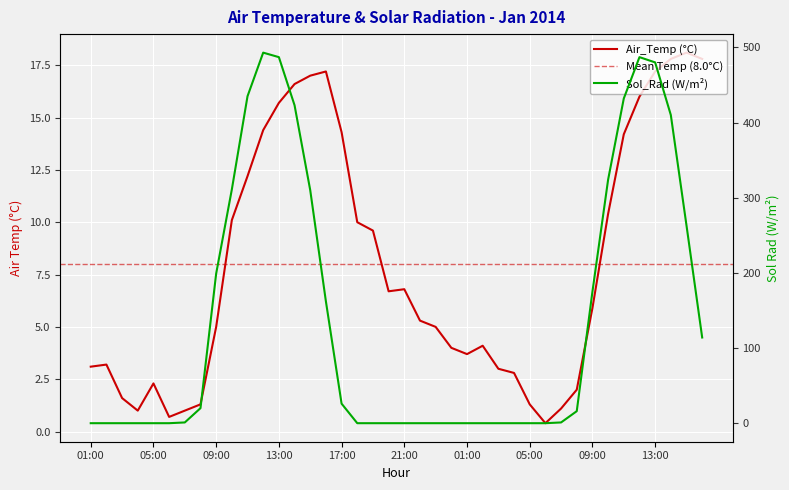

Reading left to right, what are all the values shown in this chart?

Air_Temp: 01:00=3.1	02:00=3.2	03:00=1.6	04:00=1.0	05:00=2.3	06:00=0.7	07:00=1.0	08:00=1.3	09:00=5.0	10:00=10.1	11:00=12.2	12:00=14.4	13:00=15.7	14:00=16.6	15:00=17.0	16:00=17.2	17:00=14.3	18:00=10.0	19:00=9.6	20:00=6.7	21:00=6.8	22:00=5.3	23:00=5.0	00:00=4.0	01:00=3.7	02:00=4.1	03:00=3.0	04:00=2.8	05:00=1.3	06:00=0.4	07:00=1.1	08:00=2.0	09:00=5.9	10:00=10.4	11:00=14.2	12:00=16.0	13:00=17.2	14:00=17.8	15:00=18.1	16:00=17.8
Sol_Rad: 01:00=0.0	02:00=0.0	03:00=0.0	04:00=0.0	05:00=0.0	06:00=0.0	07:00=1.0	08:00=20.0	09:00=199.0	10:00=311.0	11:00=435.0	12:00=493.0	13:00=487.0	14:00=423.0	15:00=310.0	16:00=162.0	17:00=26.0	18:00=0.0	19:00=0.0	20:00=0.0	21:00=0.0	22:00=0.0	23:00=0.0	00:00=0.0	01:00=0.0	02:00=0.0	03:00=0.0	04:00=0.0	05:00=0.0	06:00=0.0	07:00=1.0	08:00=16.0	09:00=175.0	10:00=324.0	11:00=432.0	12:00=487.0	13:00=480.0	14:00=410.0	15:00=263.0	16:00=114.0